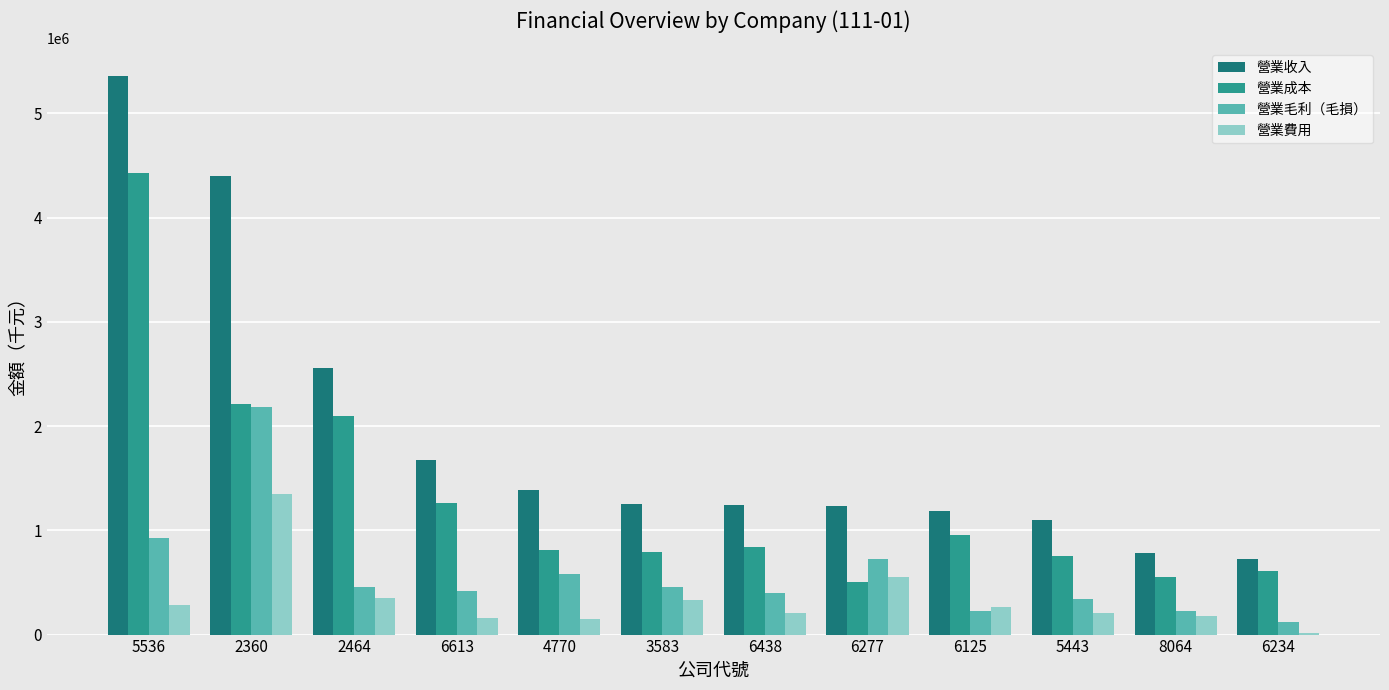

What is the difference between the second highest and second lowest values in the 營業費用 series?

397834